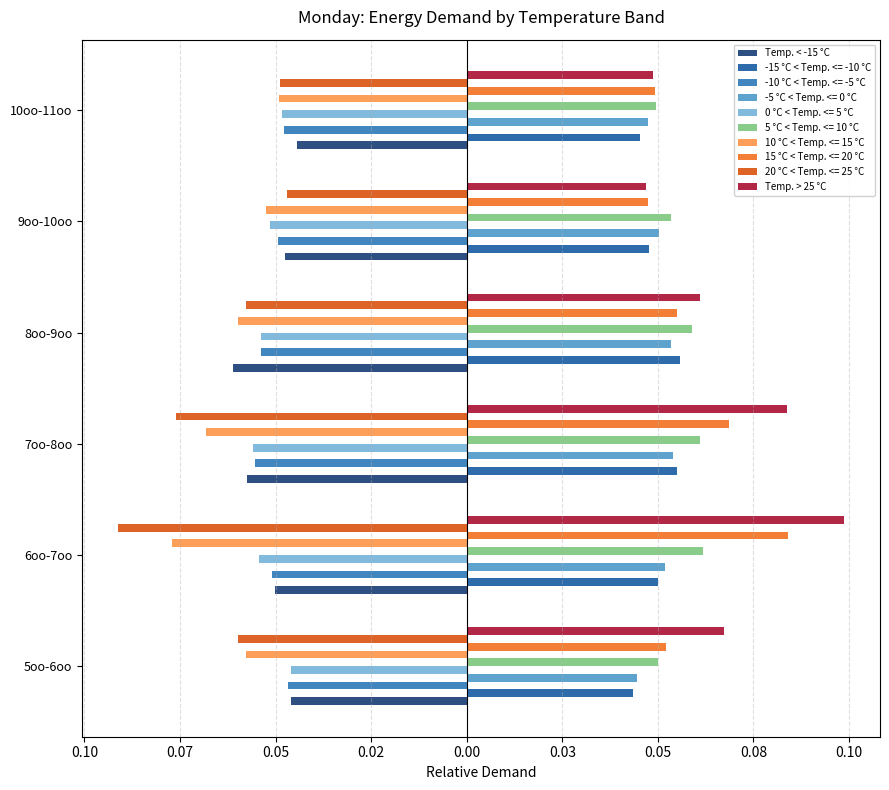

What is the minimum value for Temp. < -15 °C?

-0.1